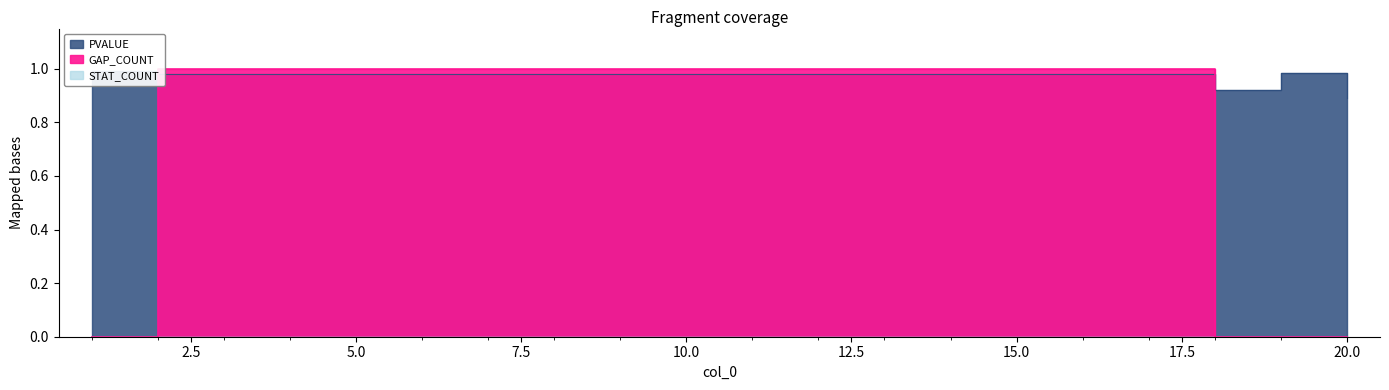

Which series has the largest total across all categories?

PVALUE